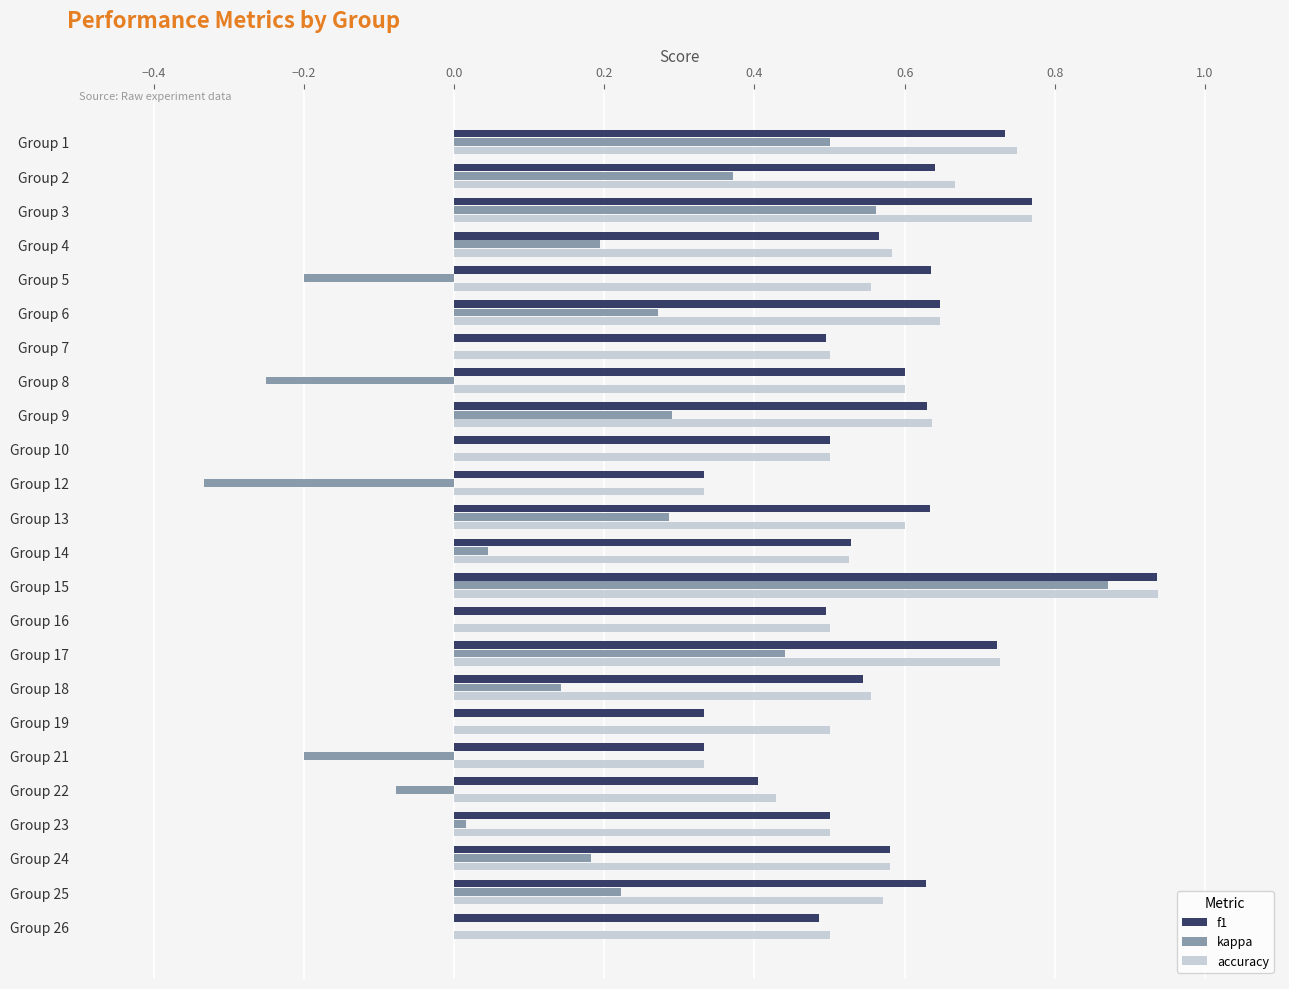

Is it true that kappa equals 0.6 at Group 3?

True